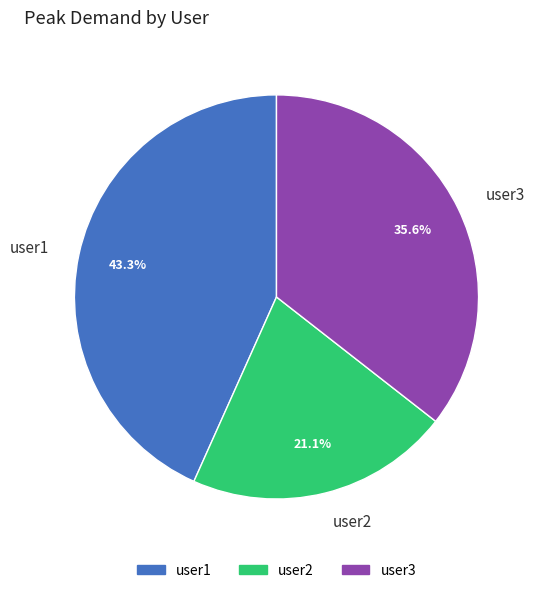

Between user1 and user3, which is larger?

user1